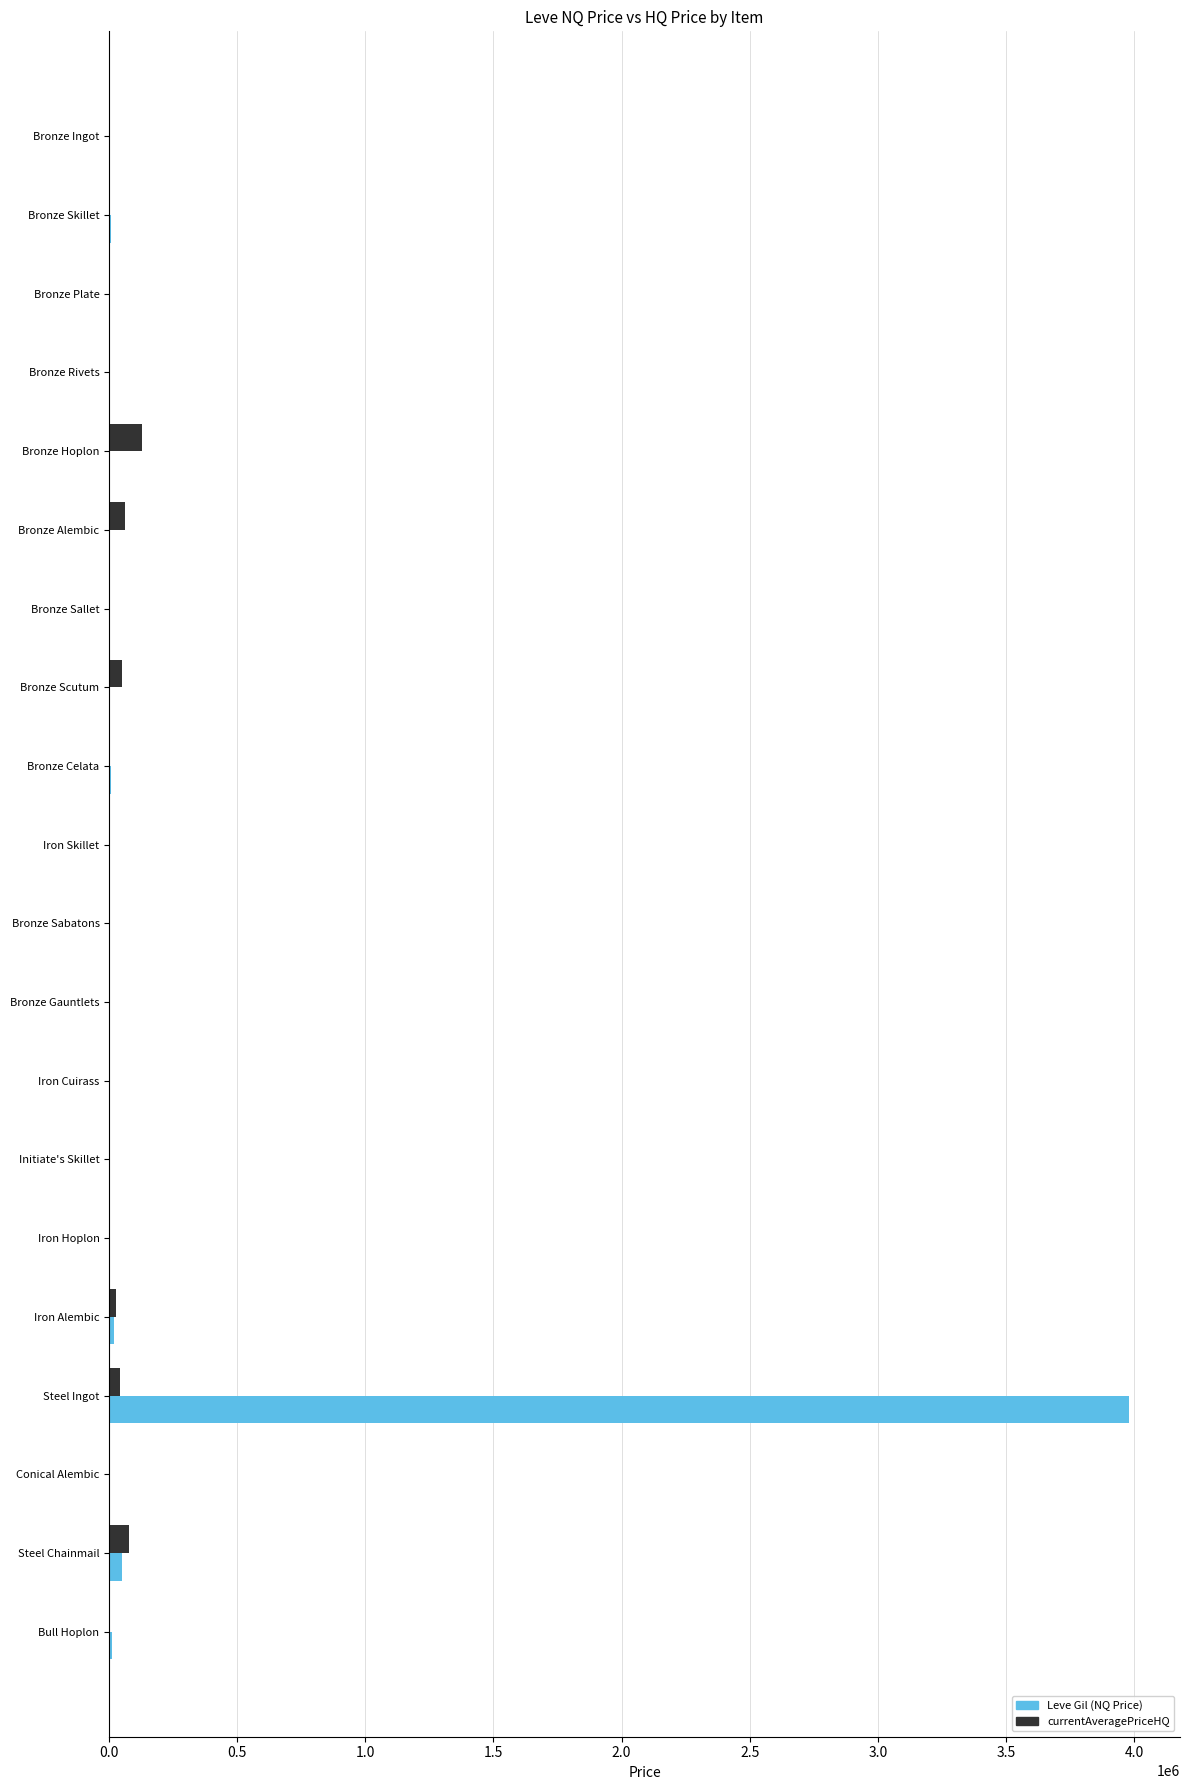

At which category is the sum across all series the highest?

Steel Ingot